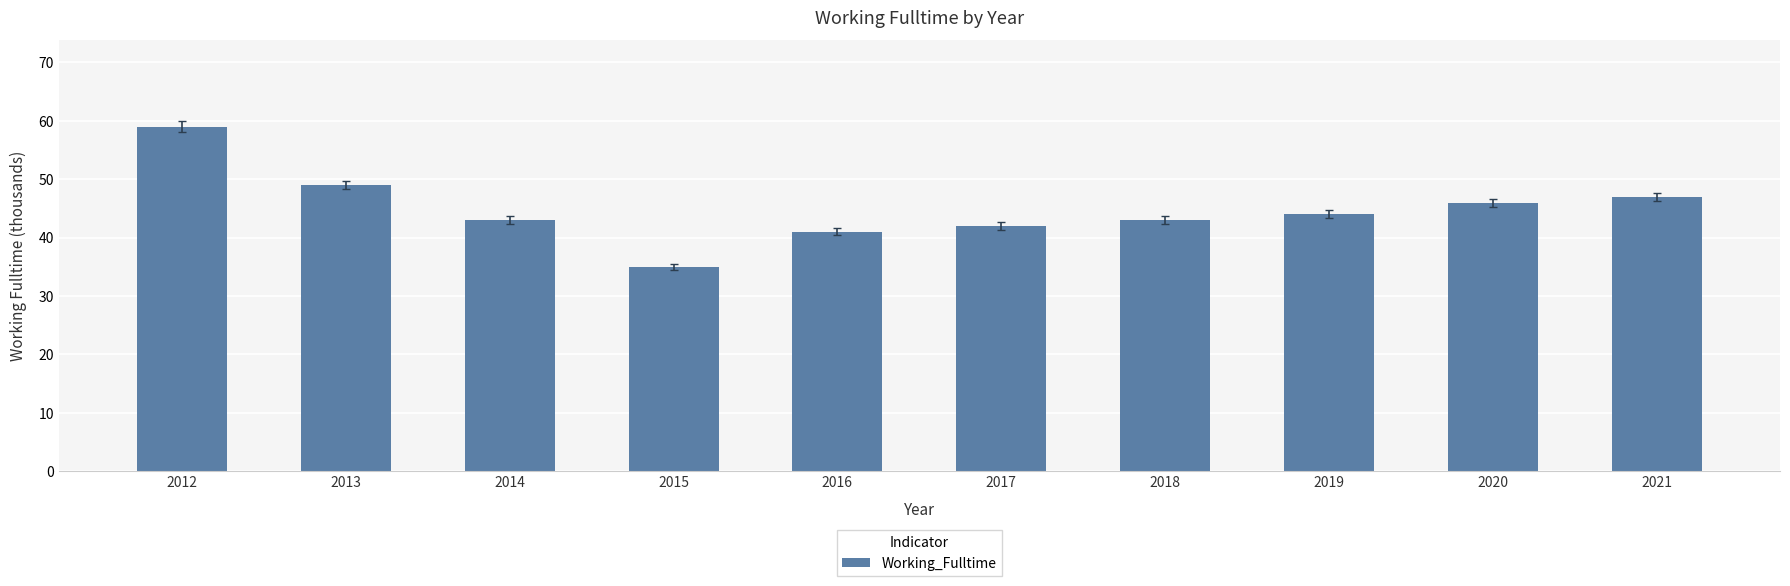

How many distinct data groups are displayed?

1